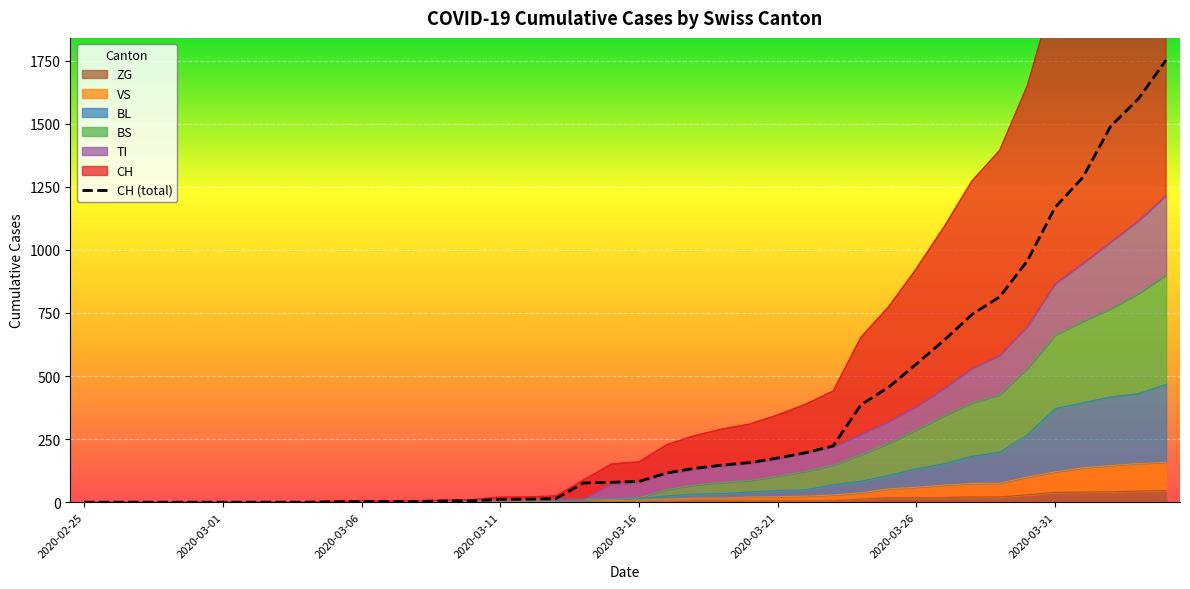

What is the sum of the values at 9 and 20?

84